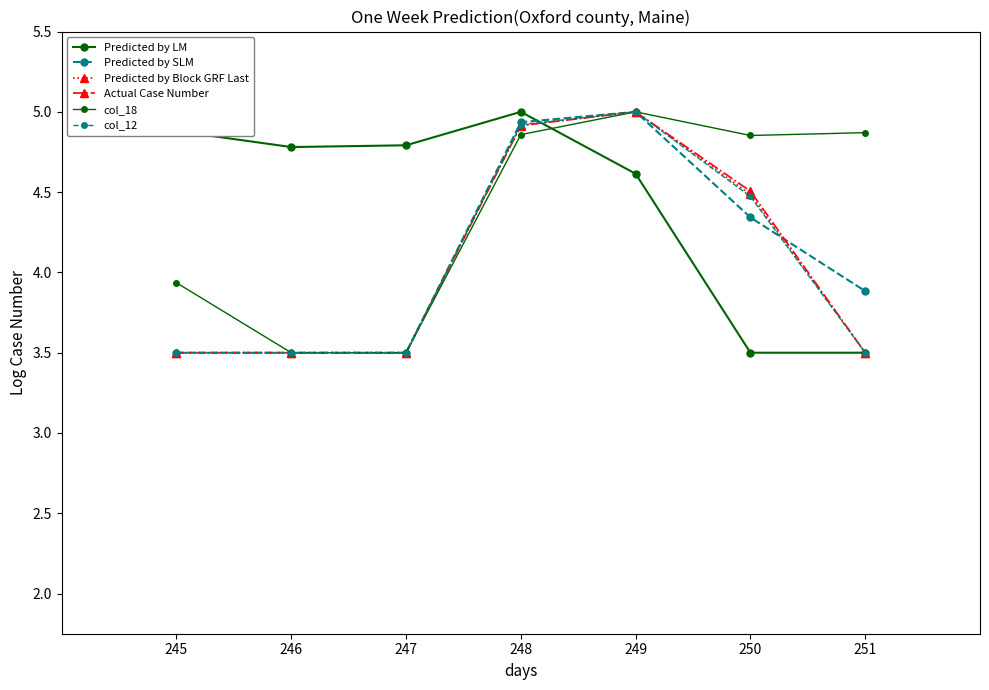

Reading left to right, list all the values displayed in this chart.

Predicted by LM: 245=4.9	246=4.8	247=4.8	248=5.0	249=4.6	250=3.5	251=3.5
Predicted by SLM: 245=3.5	246=3.5	247=3.5	248=4.9	249=5.0	250=4.3	251=3.9
Predicted by Block GRF Last: 245=3.5	246=3.5	247=3.5	248=4.9	249=5.0	250=4.5	251=3.5
Actual Case Number: 245=3.5	246=3.5	247=3.5	248=4.9	249=5.0	250=4.5	251=3.5
col_18: 245=3.9	246=3.5	247=3.5	248=4.9	249=5.0	250=4.9	251=4.9
col_12: 245=3.5	246=3.5	247=3.5	248=4.9	249=5.0	250=4.5	251=3.5